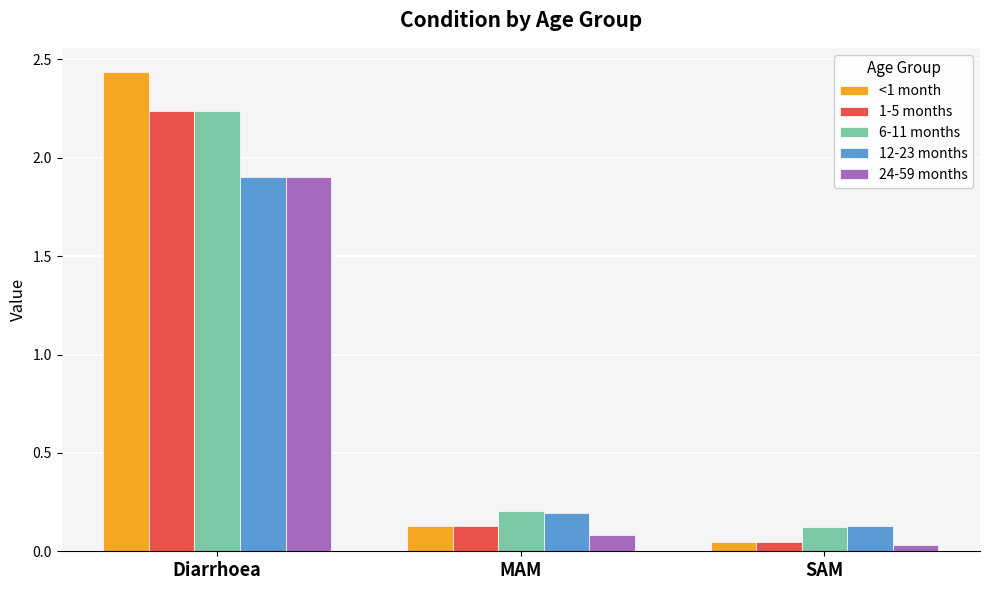

At which category is the sum across all series the highest?

Diarrhoea